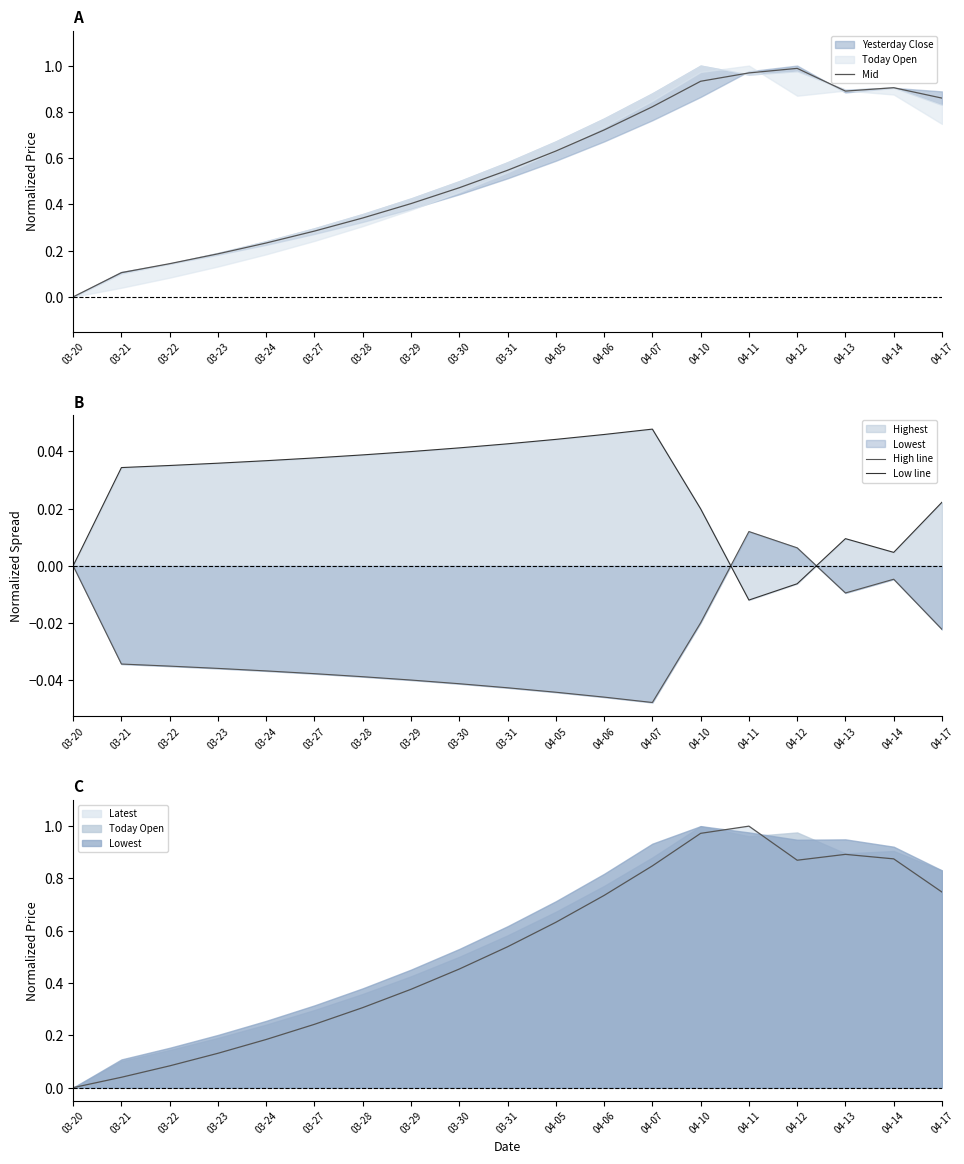

What is the value of the Mid point at the 12th from the left?

0.7